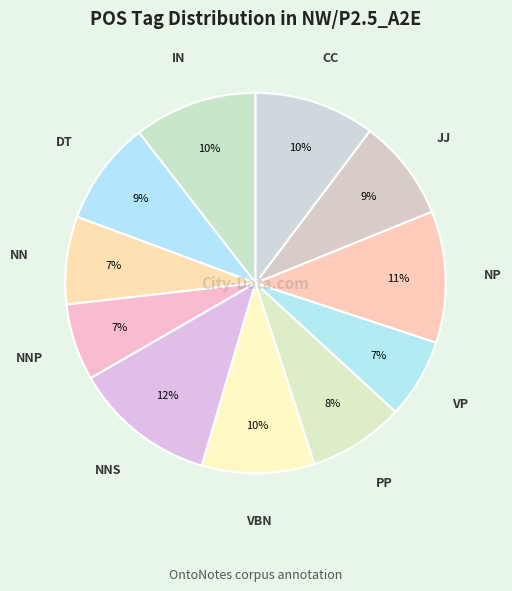

Rank the categories by value from lowest to highest.

NNP, VP, NN, PP, JJ, DT, VBN, CC, IN, NP, NNS